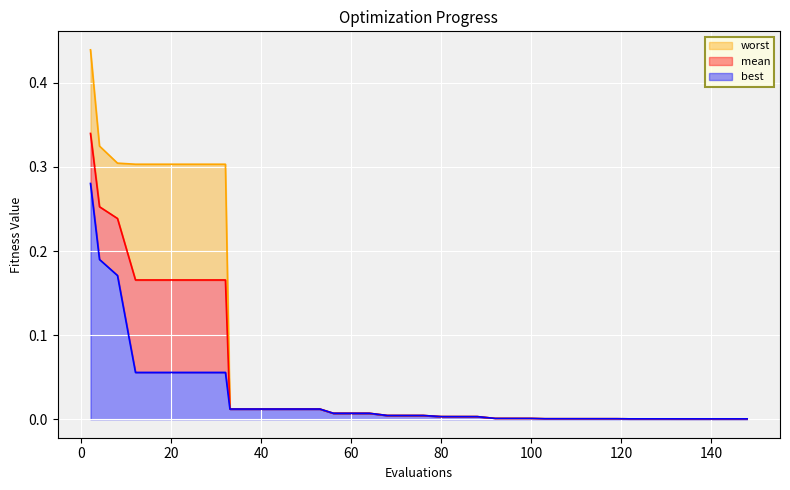

Between 4 and 20, which series saw the biggest shift?

best